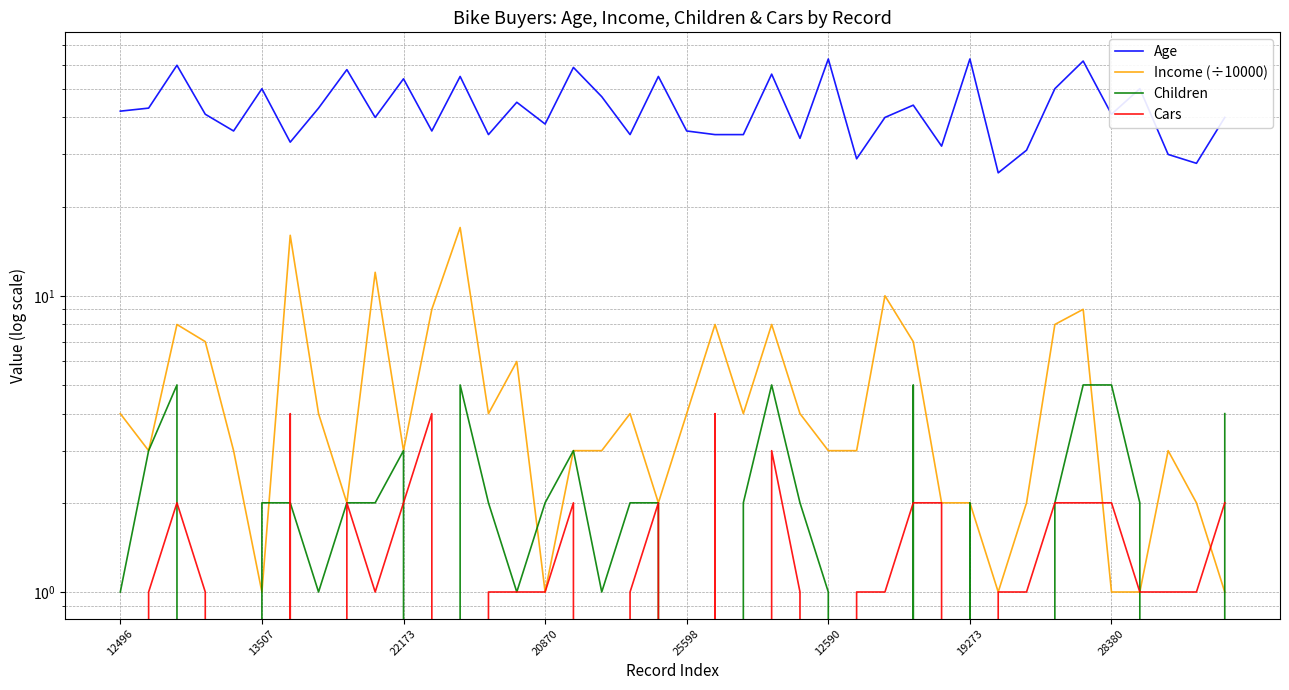

Rank the series by their maximum value, from highest to lowest.

Age, Income (÷10000), Children, Cars